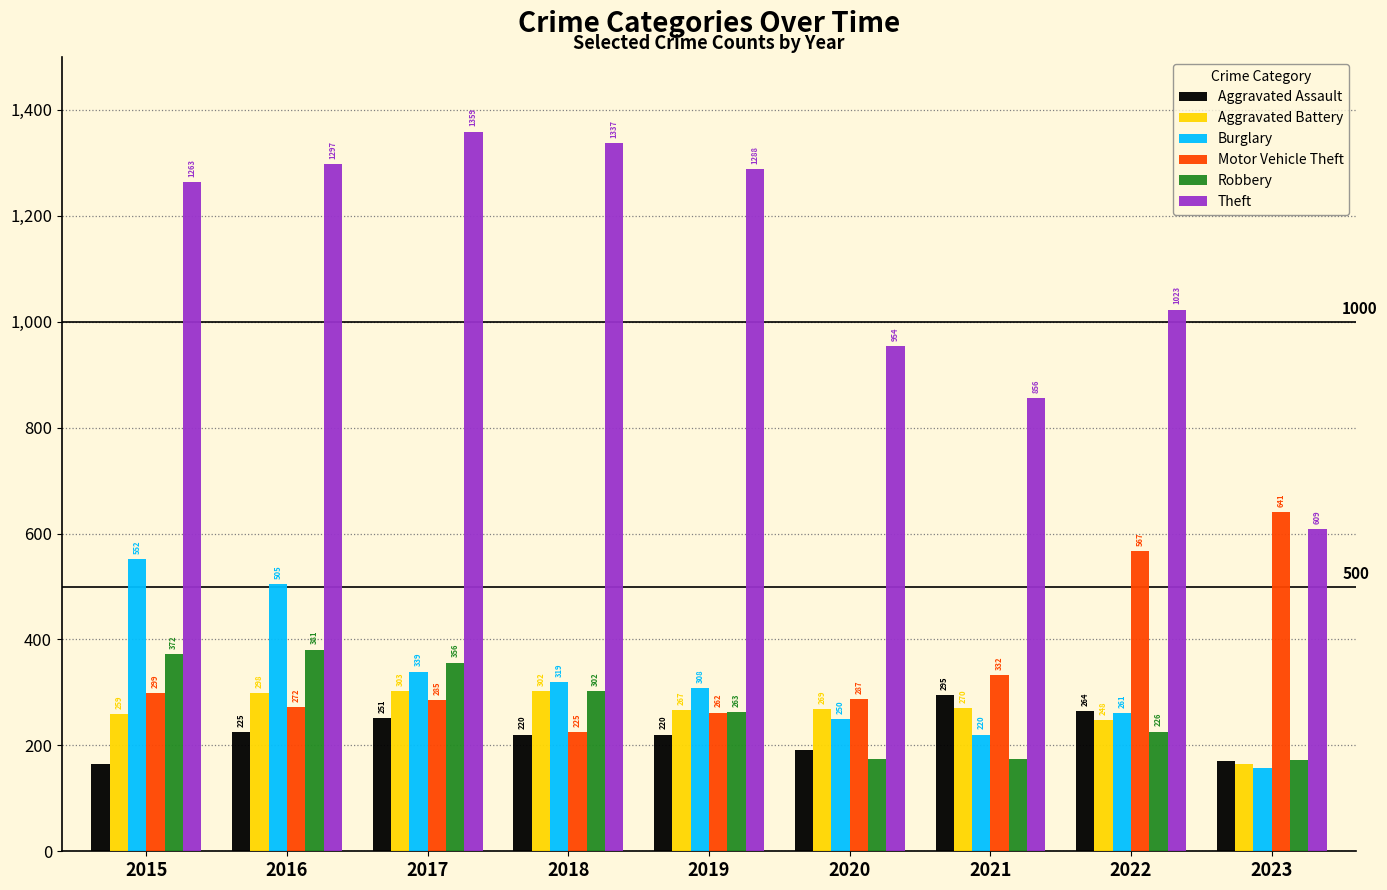

Does the chart contain stacked bars?

No